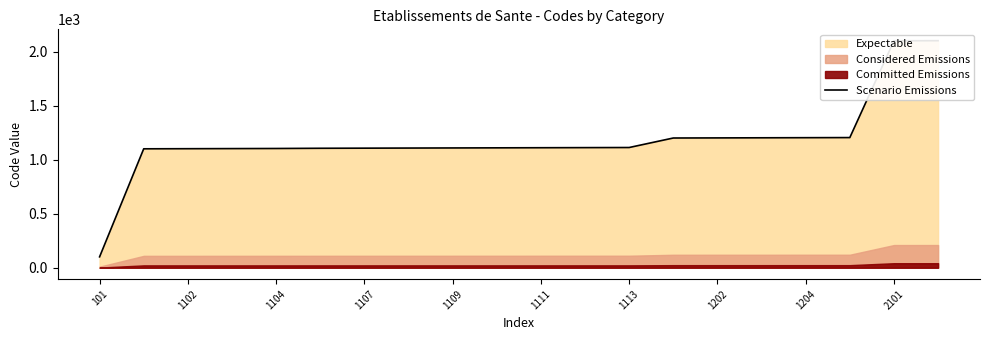

True or false: the data shows 445 at 2101.

False